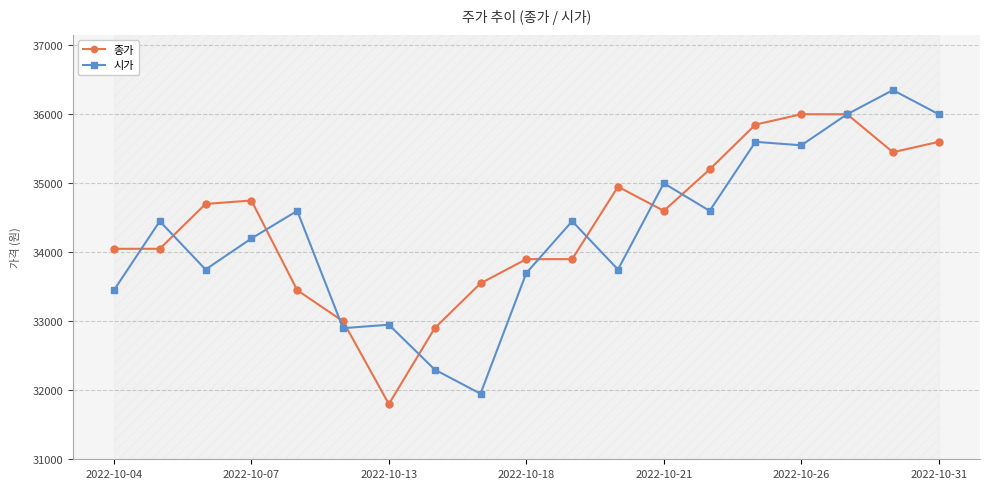

True or false: 종가 has a value of 46438 at 7.

False